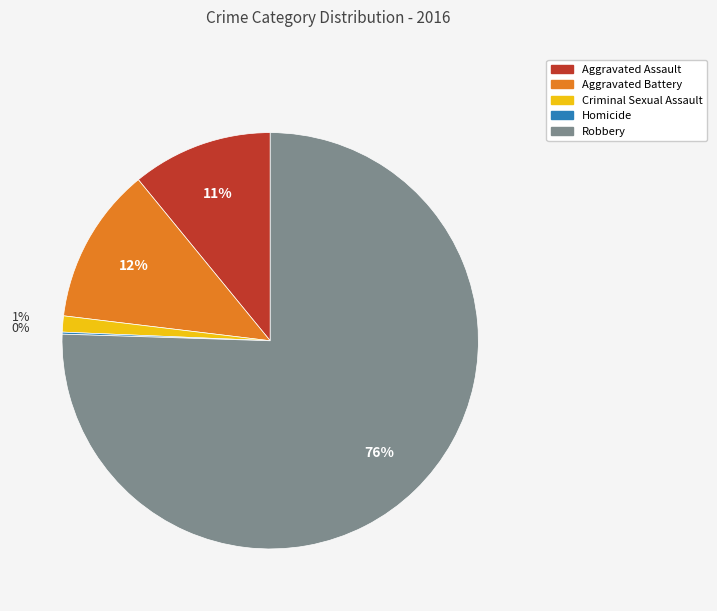

Which slice represents more than half of the pie?

Robbery